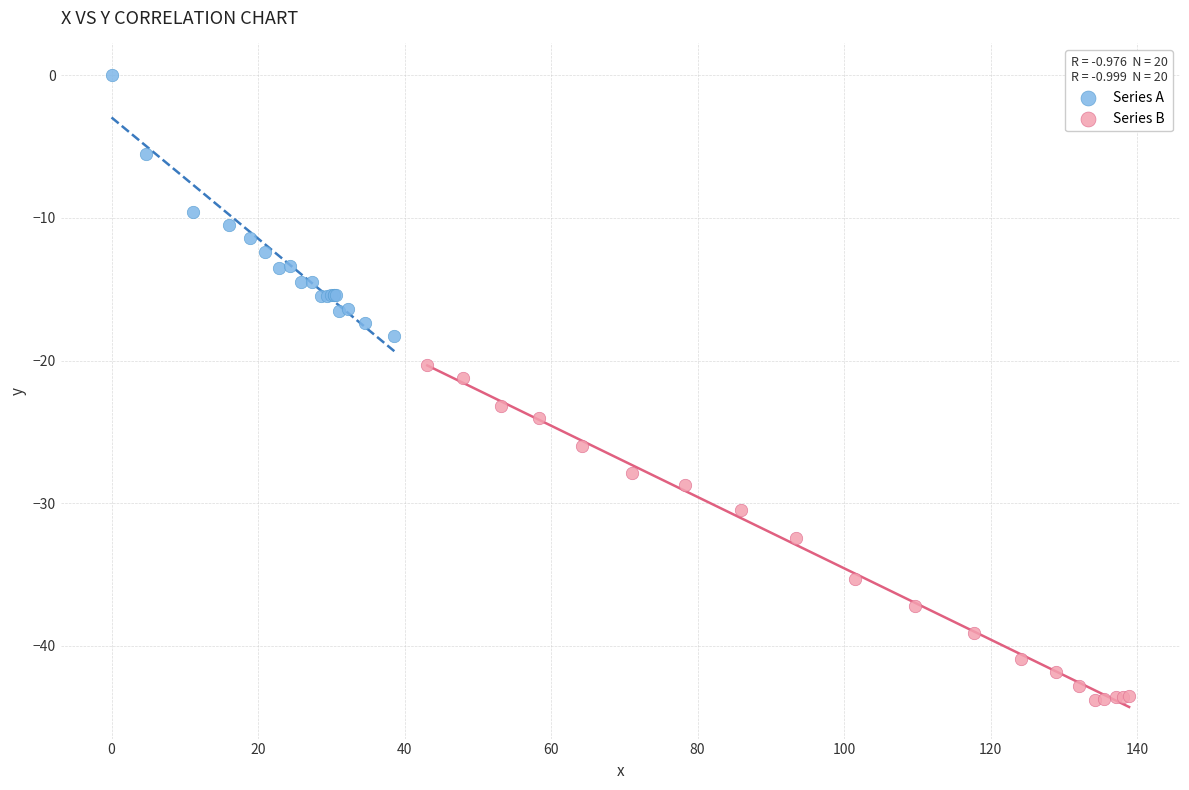

Which series contains the highest Y value?

Series A